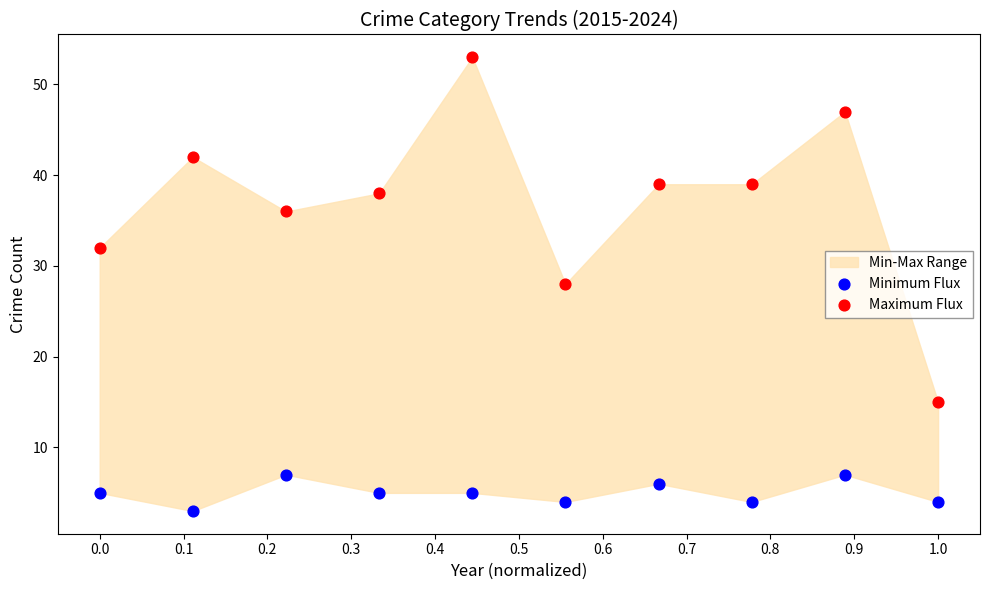

Which series reaches the minimum Y coordinate?

Minimum Flux